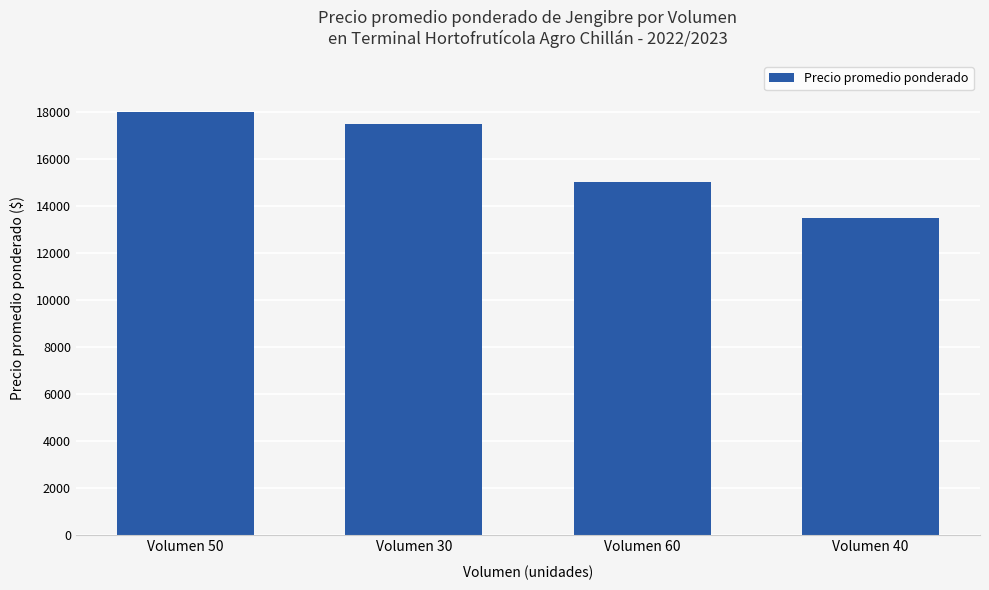

What is the change in value from Volumen 60 to Volumen 40?

-1500